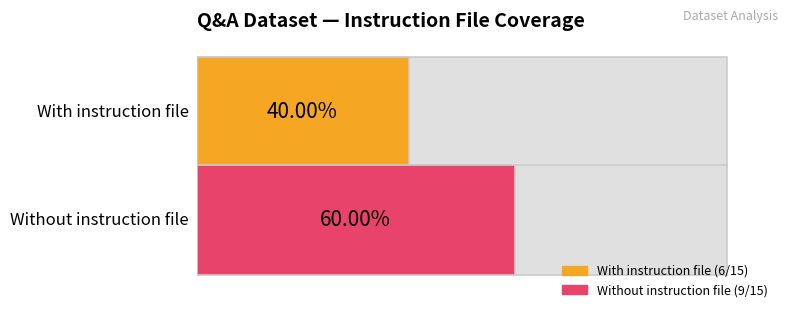

Are the bars horizontal?

Yes